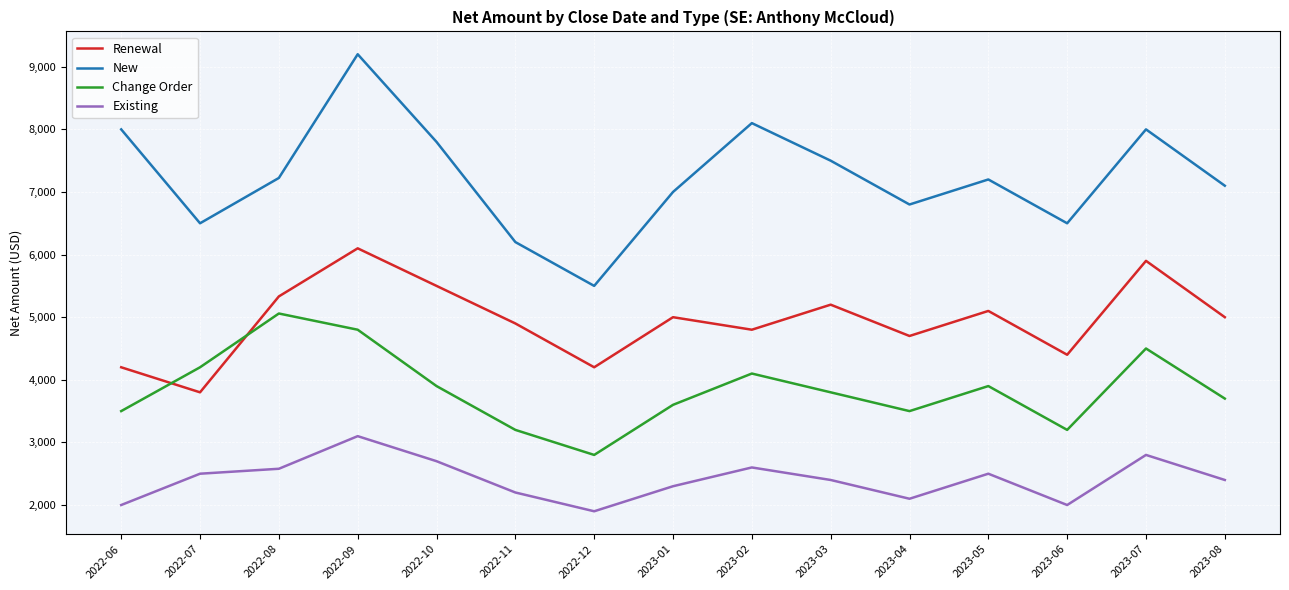

Which category has the highest value across all series?

2022-09